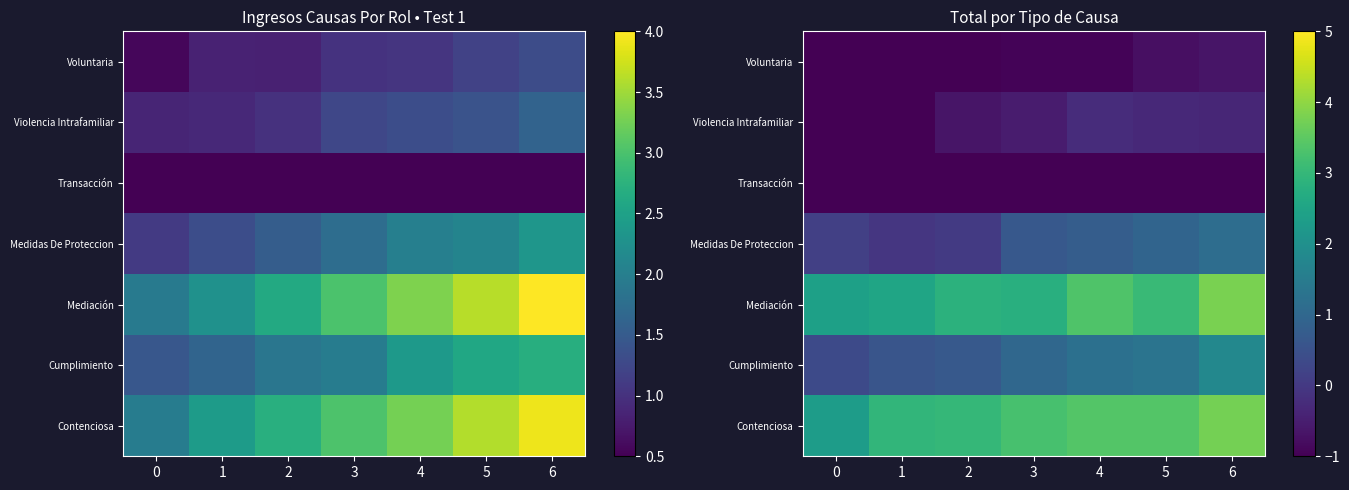

At how many categories does at least one series exceed 3?

4